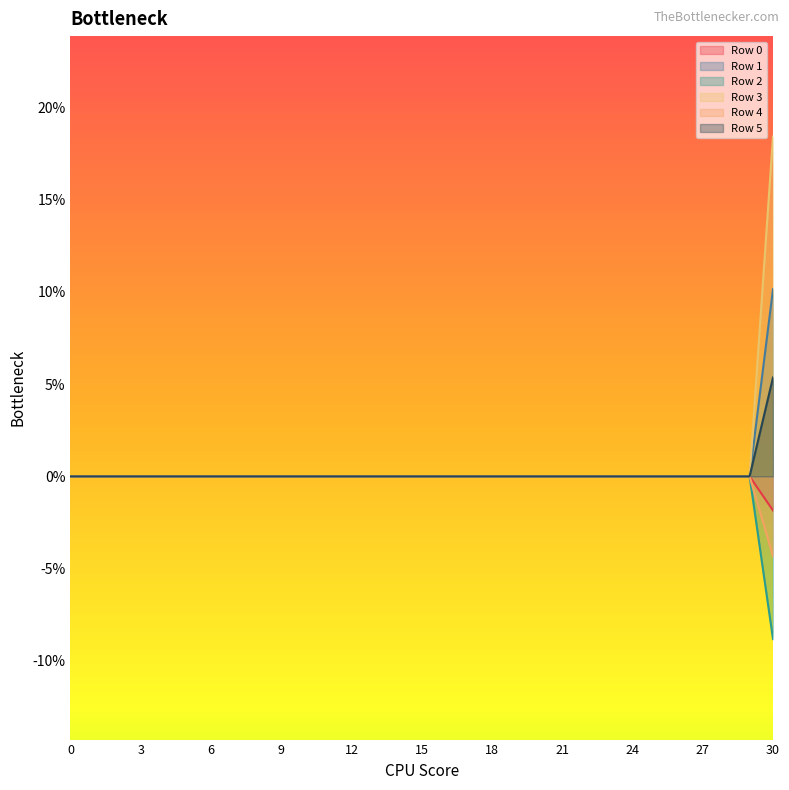

List the labels in order of Row 0 value, smallest first.

0, 1, 2, 3, 4, 5, 6, 7, 8, 9, 10, 11, 12, 13, 14, 15, 16, 17, 18, 19, 20, 21, 22, 23, 24, 25, 26, 27, 28, 29, 30